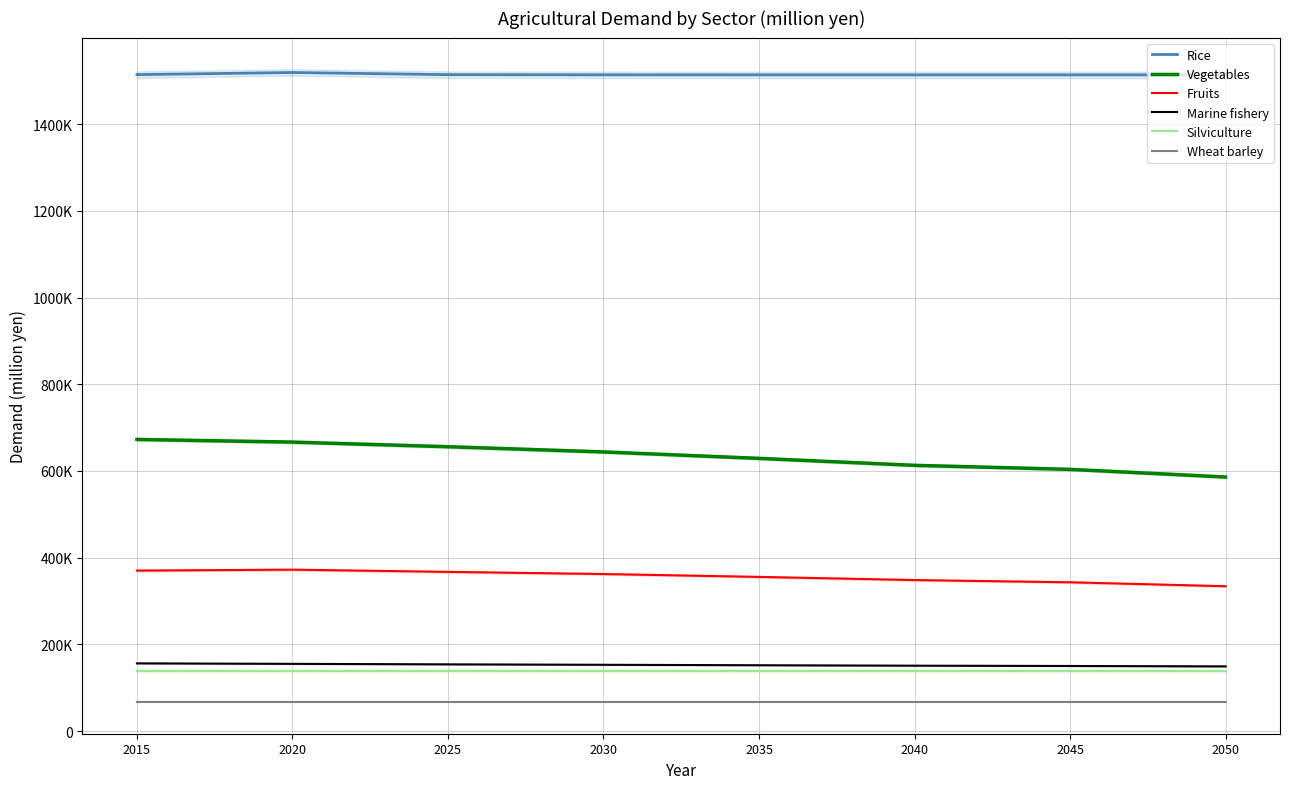

What value does the Wheat barley series have at 2035?

67299.8